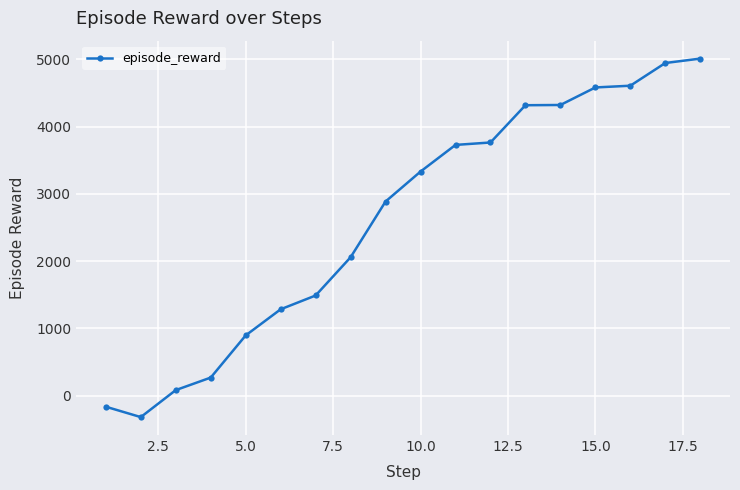

What is the greatest value displayed?

5011.2